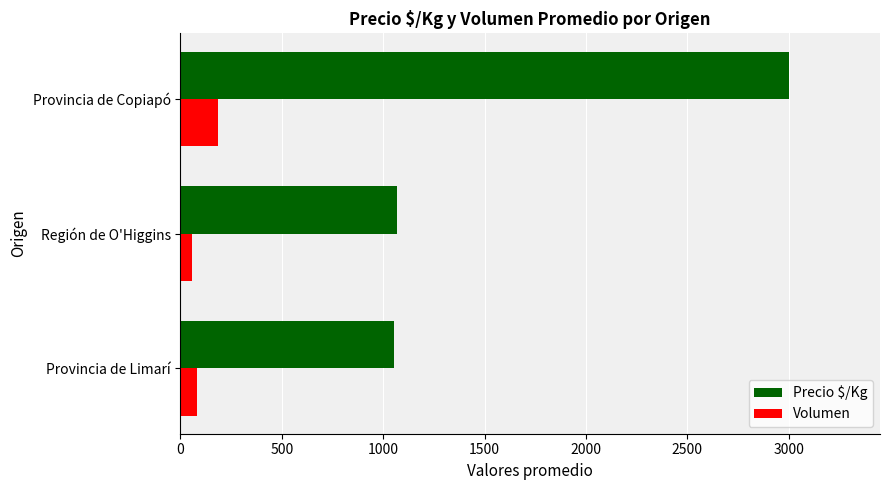

Which series has the largest range (max minus min)?

Precio $/Kg